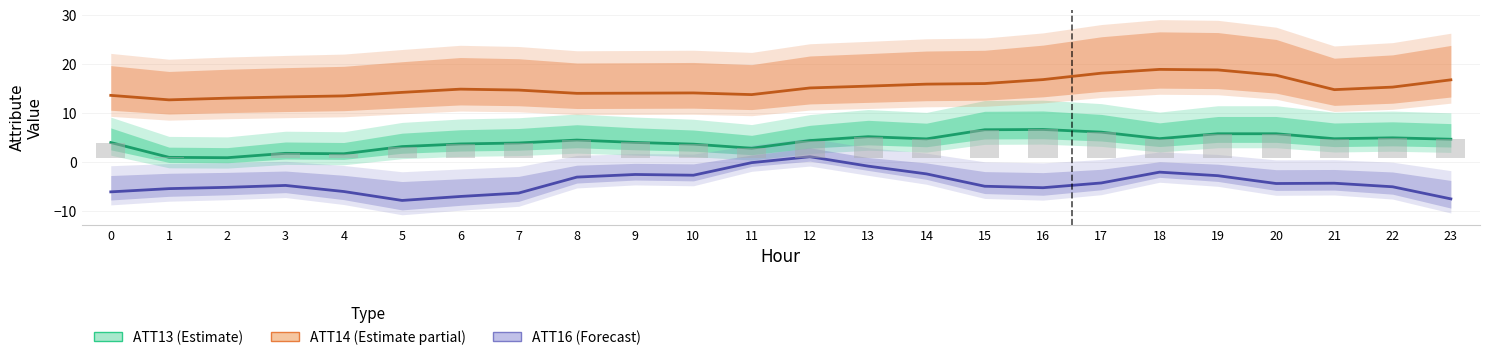

What is the spread (max minus min) of values at 20?

22.1